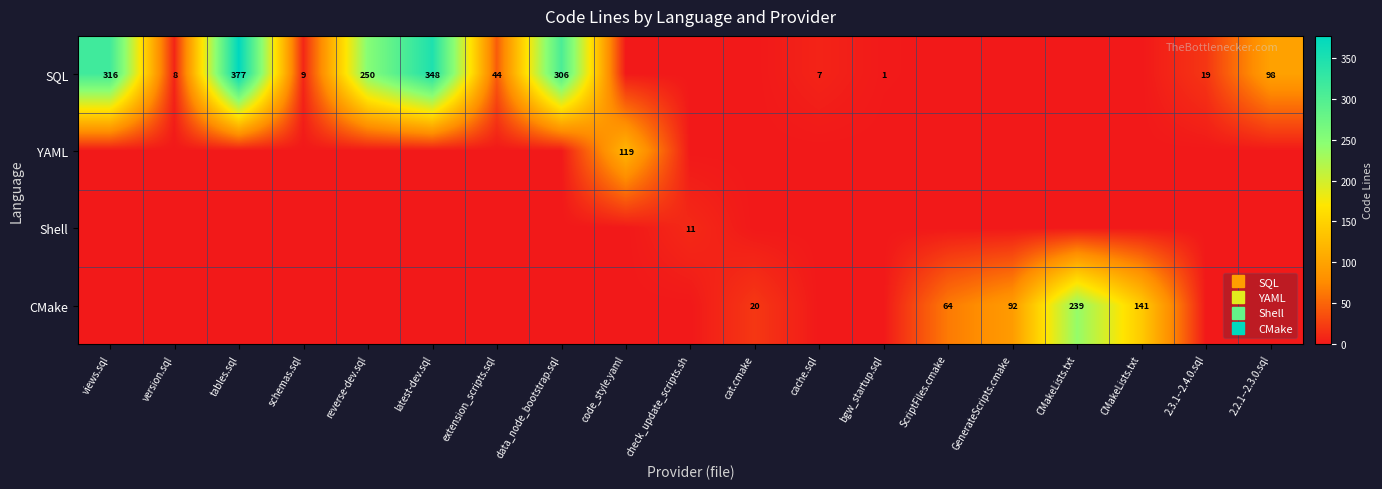

Which series has the widest spread of values?

SQL